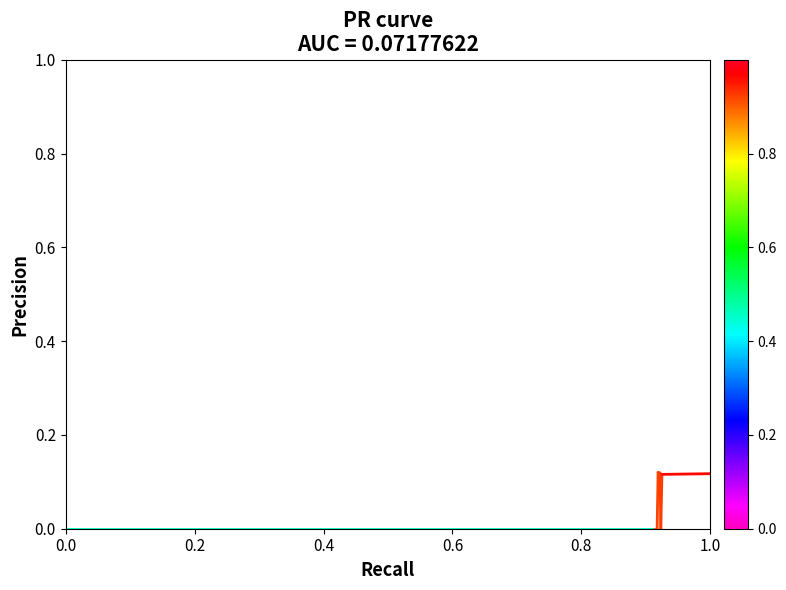

True or false: the data has more than 0 interior local peaks.

True